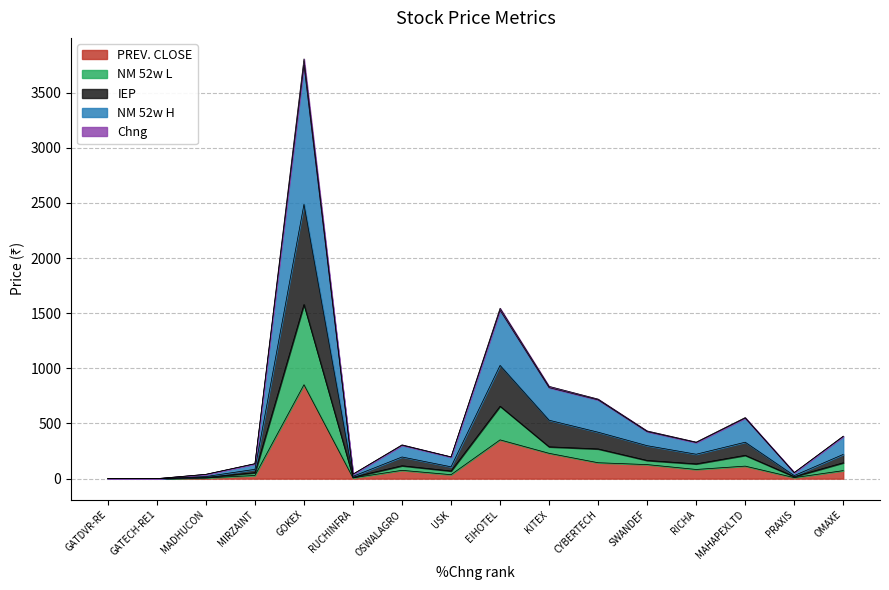

True or false: NM 52w H has a value of 965.7 at CYBERTECH.

False